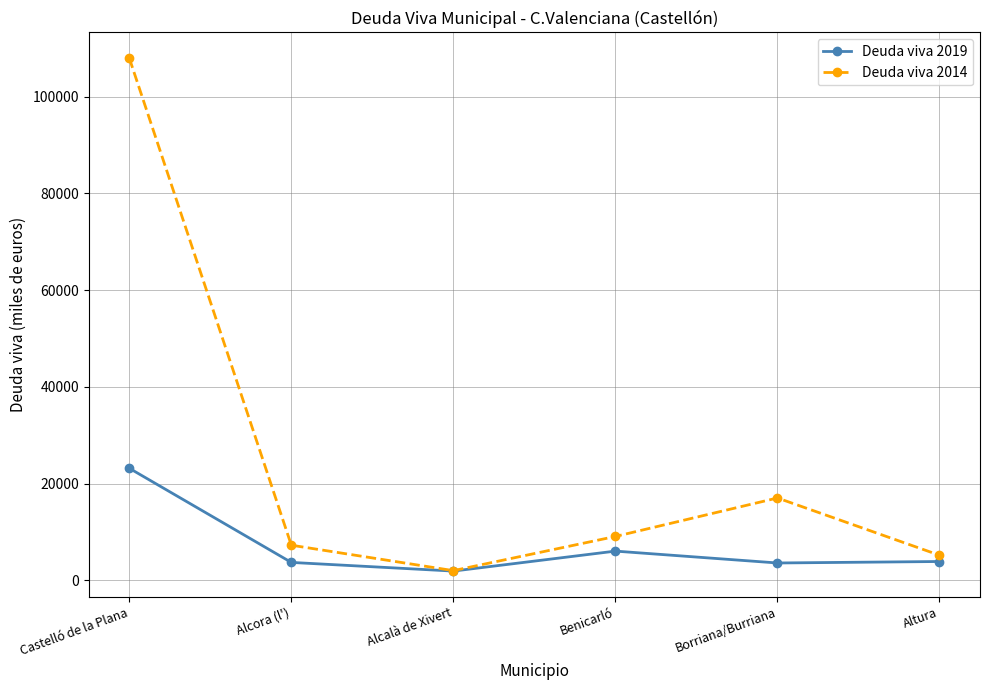

The Deuda viva 2014 series shows 5212.5 at Altura. True or false?

True